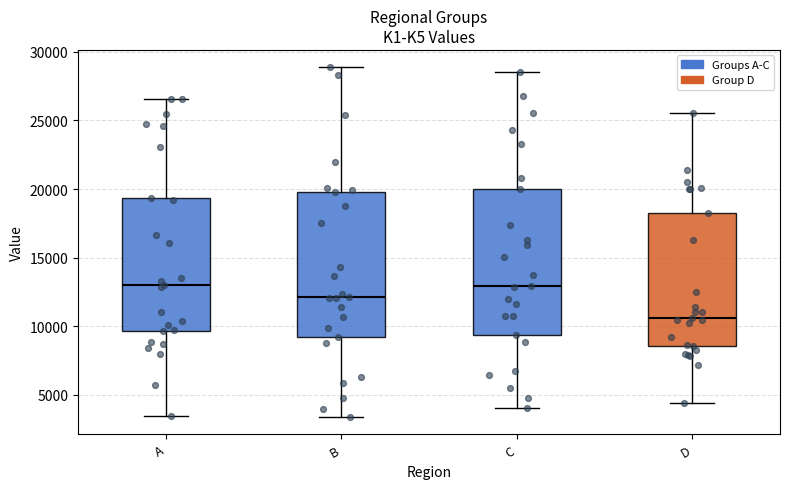

Reading left to right, transcribe this box plot: for each box, give where its median line is, the range the box spans, and where its two whiskers end, as read against the y-axis. The values are not printed on the chart, so give them approximately, as read against the axis.

A: median 13000, box 9500 to 19500, whiskers 3500 to 26500
B: median 12000, box 9000 to 20000, whiskers 3500 to 29000
C: median 13000, box 9500 to 20000, whiskers 4000 to 28500
D: median 10500, box 8500 to 18000, whiskers 4500 to 25500